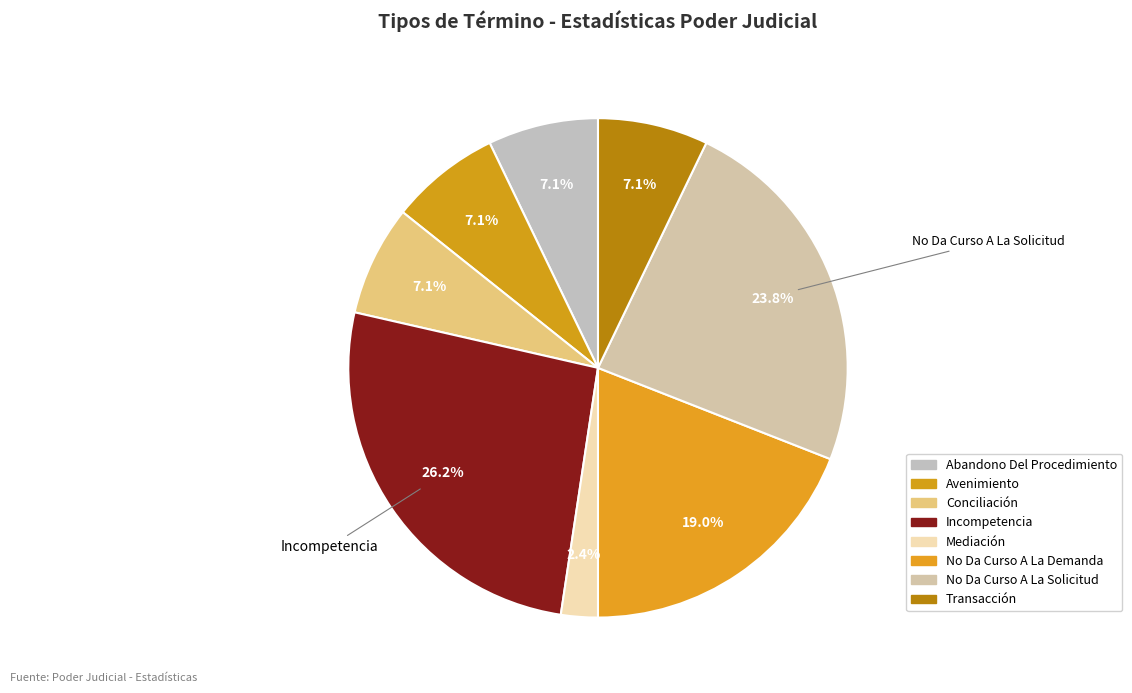

What is the largest slice in the pie chart?

Incompetencia